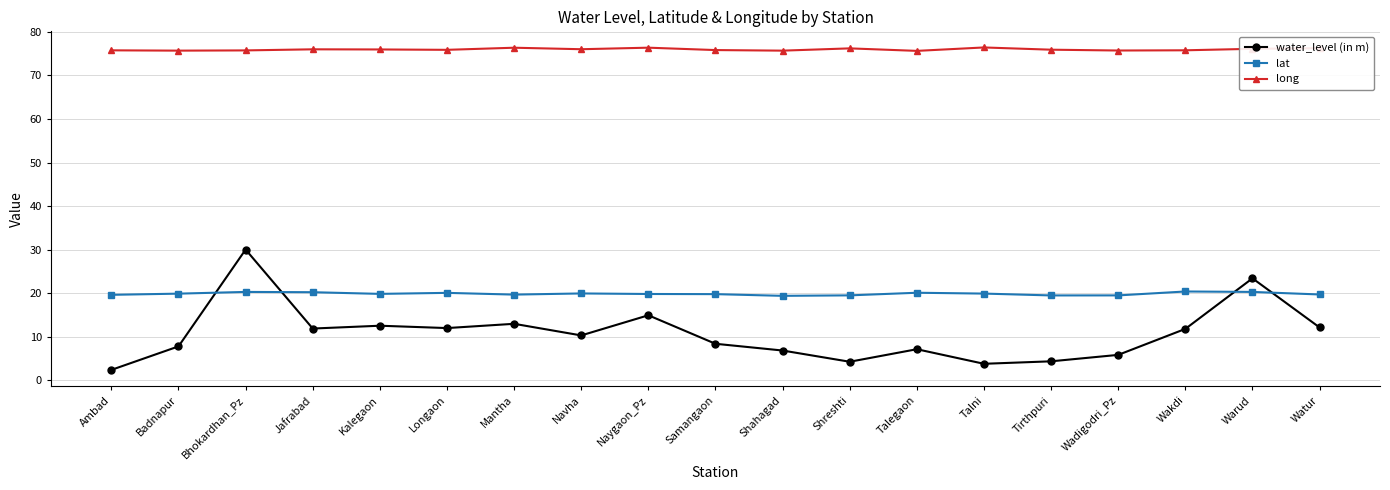

What is the label of the 17th point from the right?

Bhokardhan_Pz